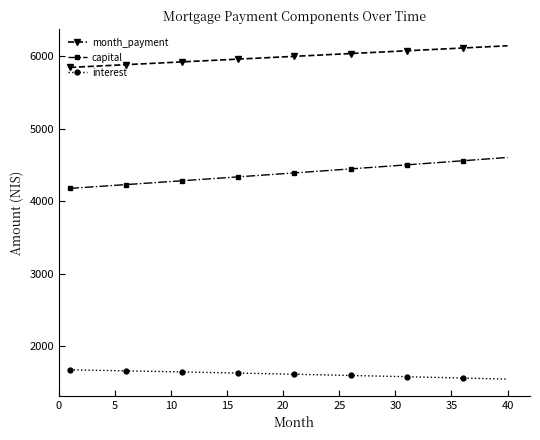

What is the difference between the maximum and minimum values in the month_payment series?

298.8